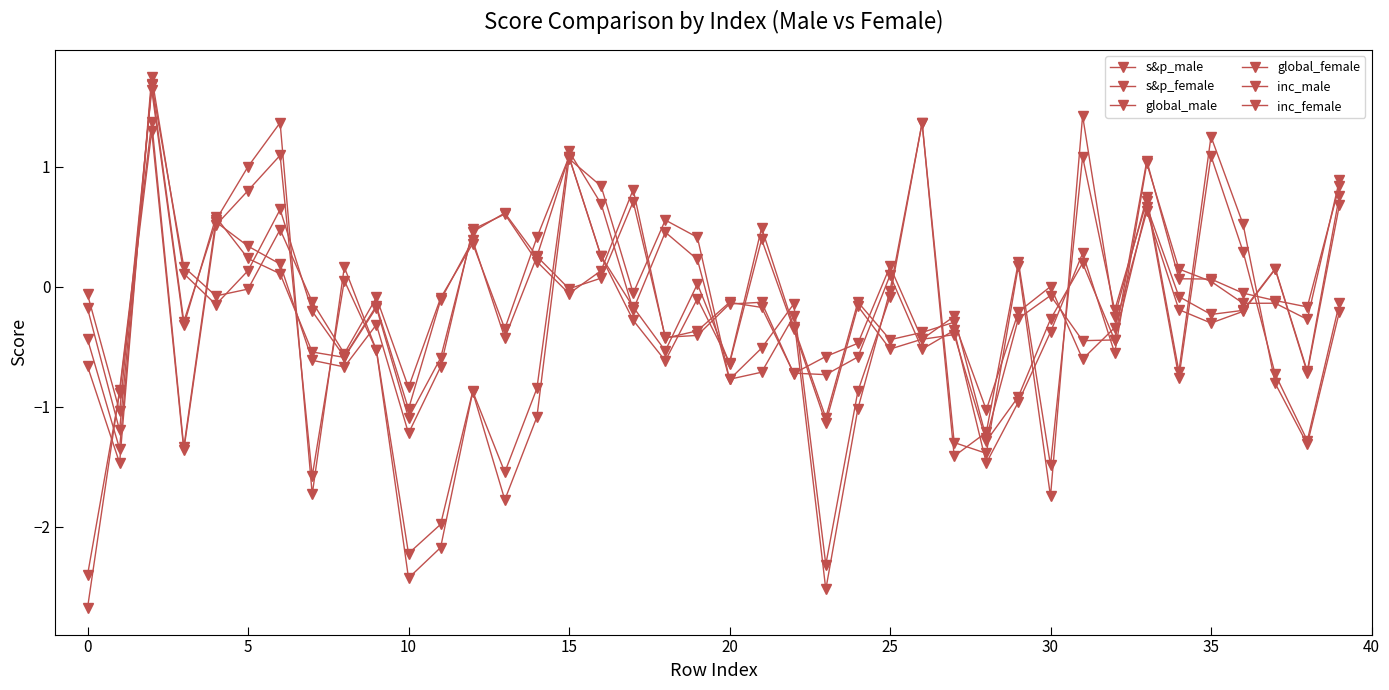

Rank the series by their maximum value, from highest to lowest.

s&p_female, s&p_male, inc_female, inc_male, global_female, global_male